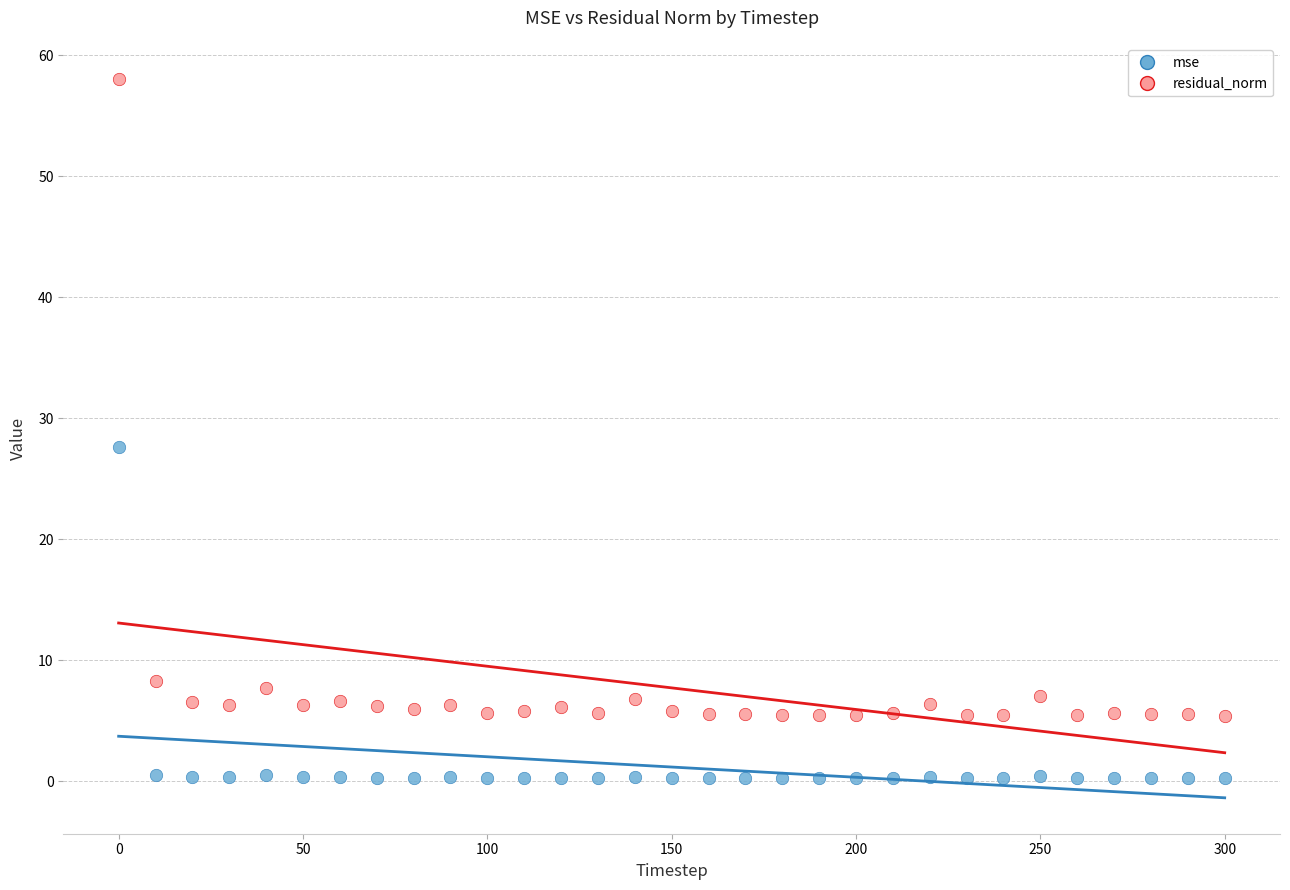

Across all series, what Y value is closest to 29?

27.6